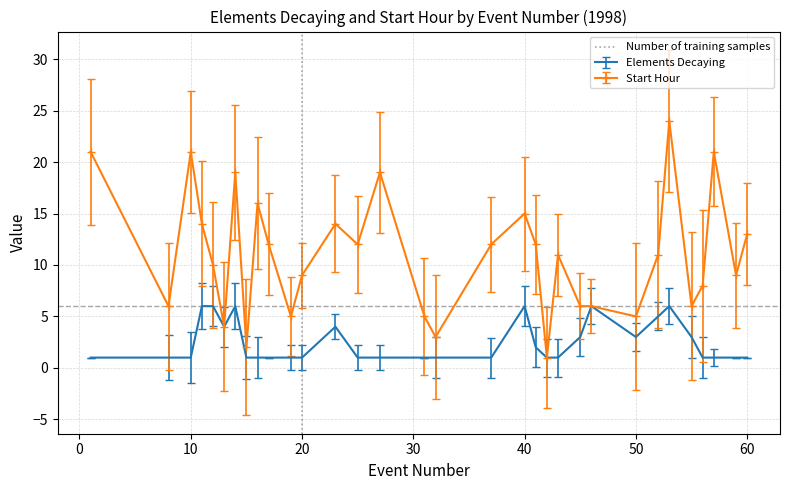

The value of Elements Decaying at 10 is 1.0. True or false?

True